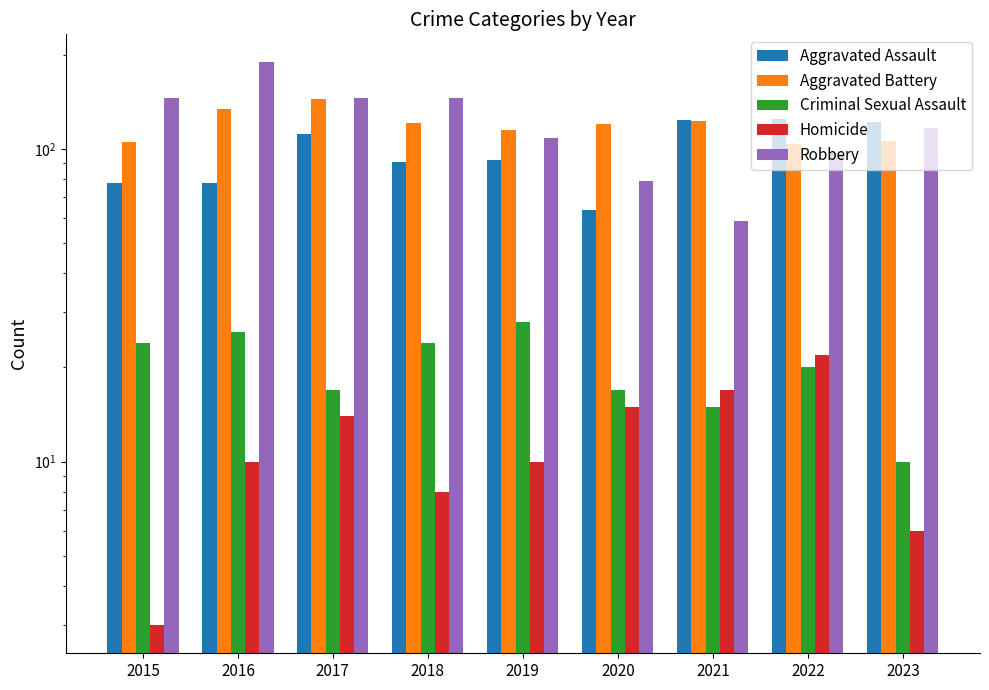

What is the difference between the highest and lowest values at 2015?

142